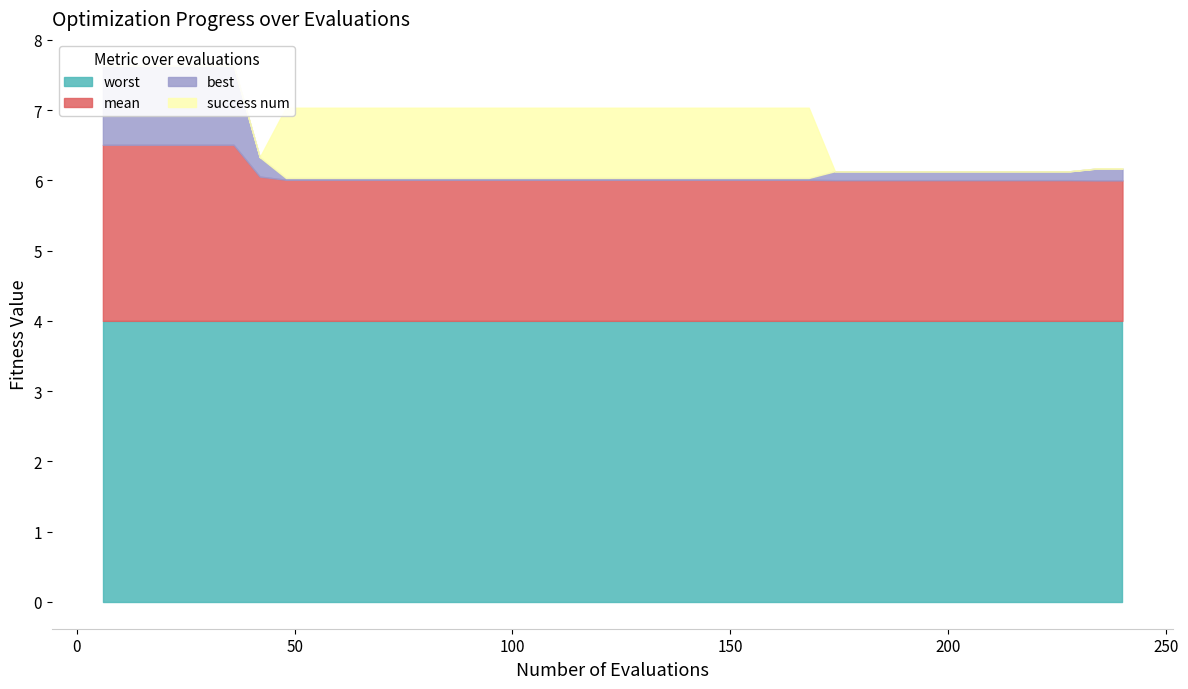

What is the spread (max minus min) of values at 120?

4.0